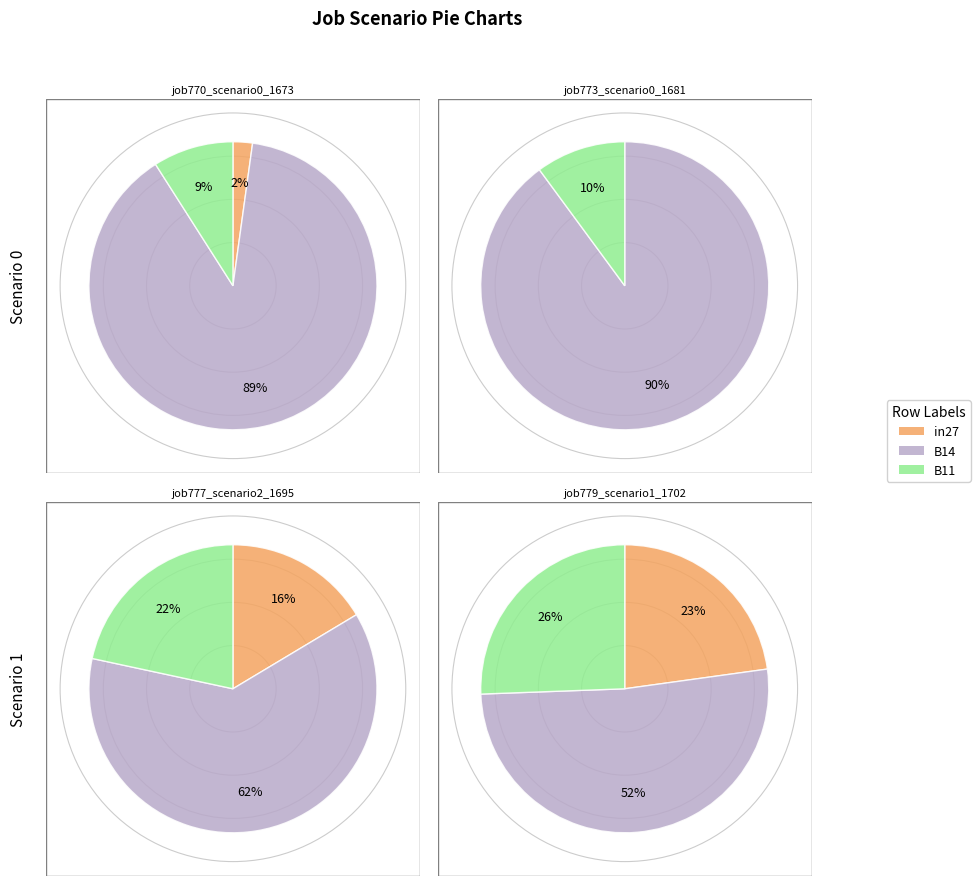

What is the difference between the highest and lowest values at in27?

0.3